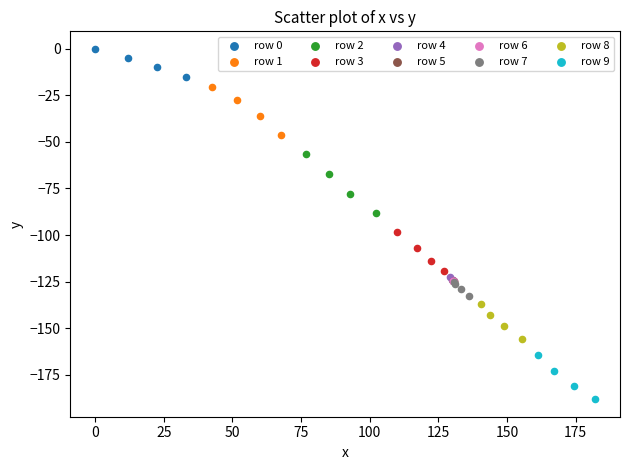

Which series reaches the minimum Y coordinate?

row 9